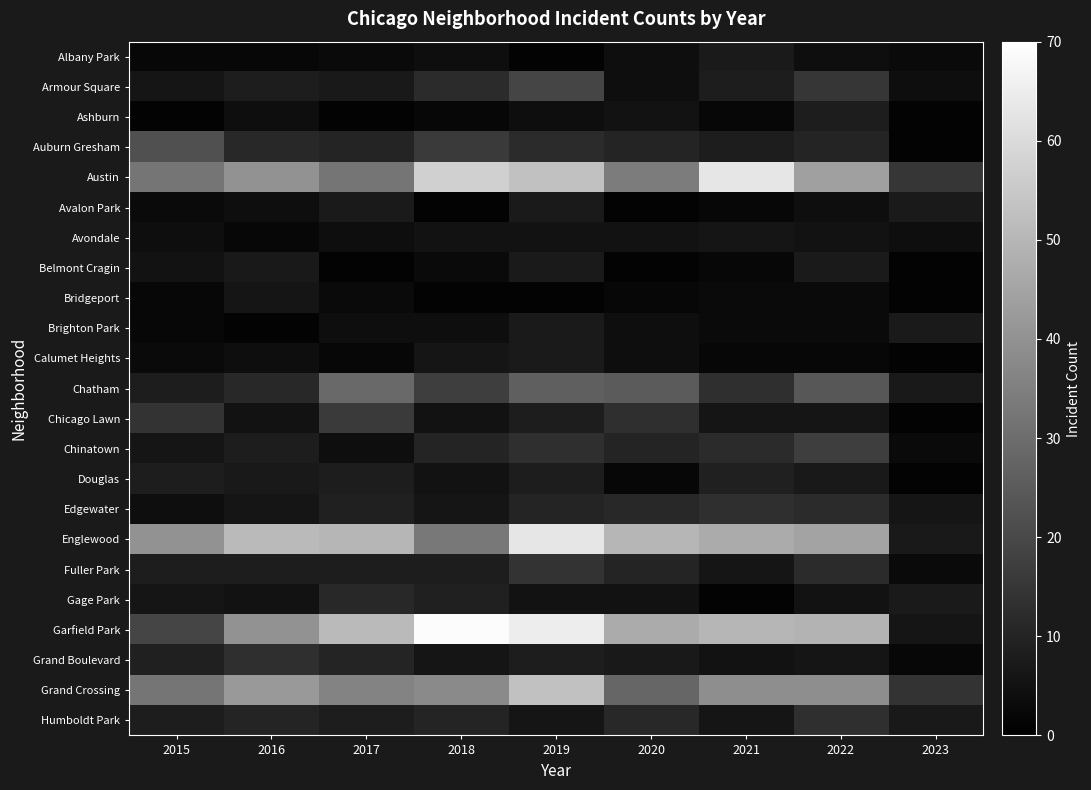

At how many categories does at least one series exceed 48?

7